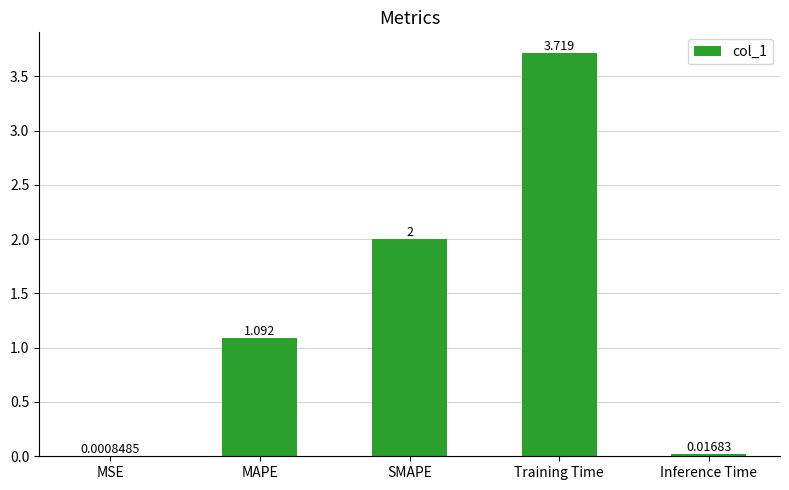

Which category has the highest value across all series?

Training Time